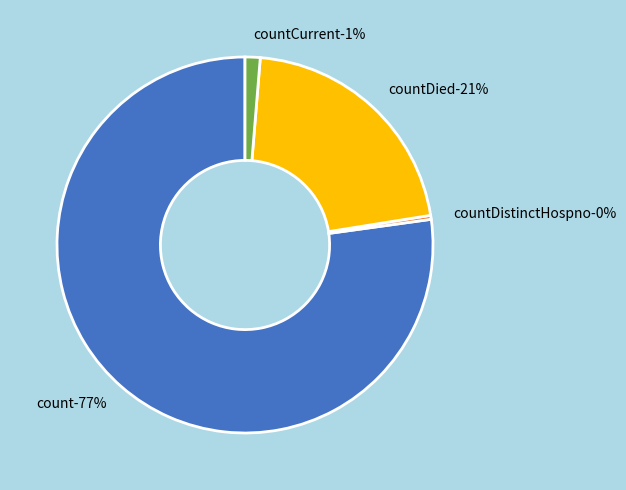

To the nearest percent, what is the combined percentage of count and countCurrentSuspected?

77%